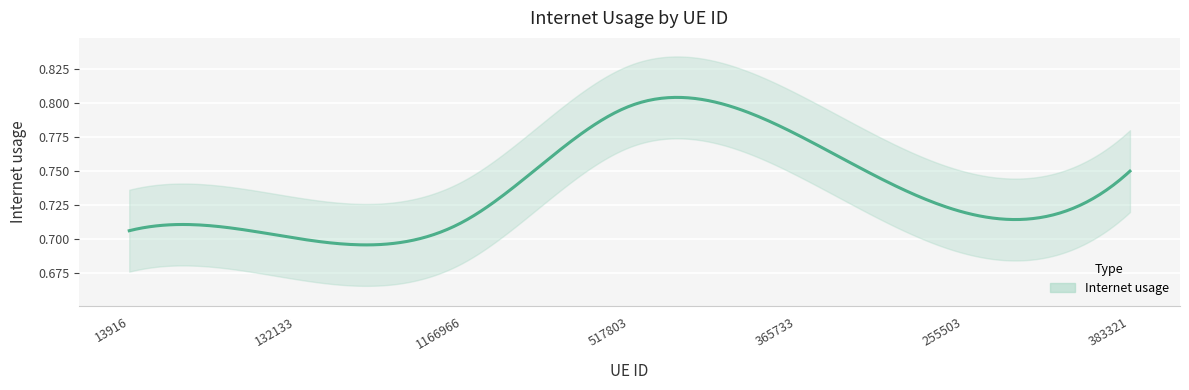

The value at 255503 is 0.7. True or false?

True